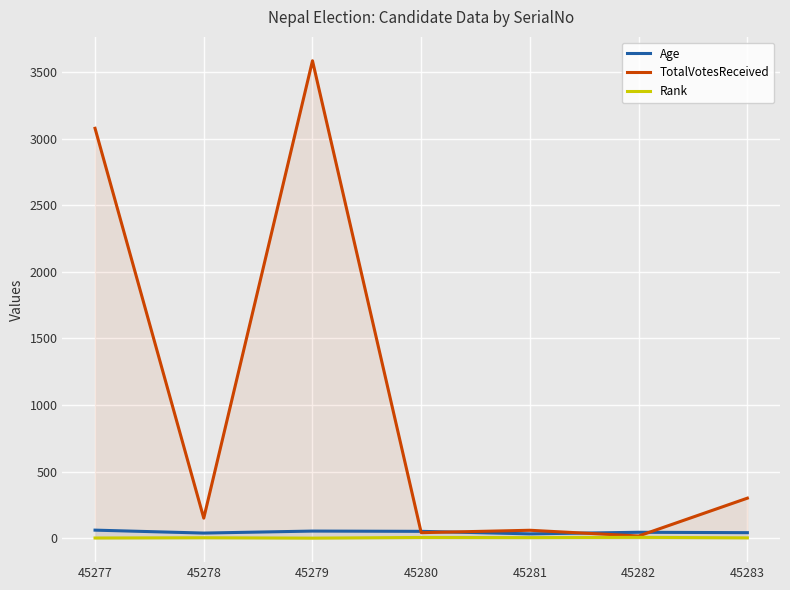

What are all the series names shown in the legend?

Age, TotalVotesReceived, Rank